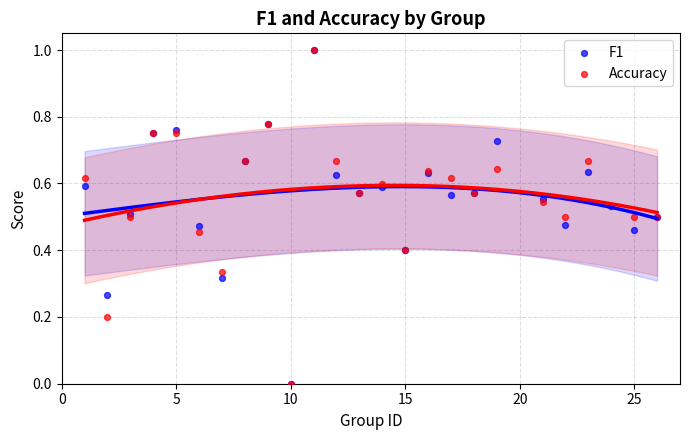

What are all the series names shown in the legend?

F1, Accuracy